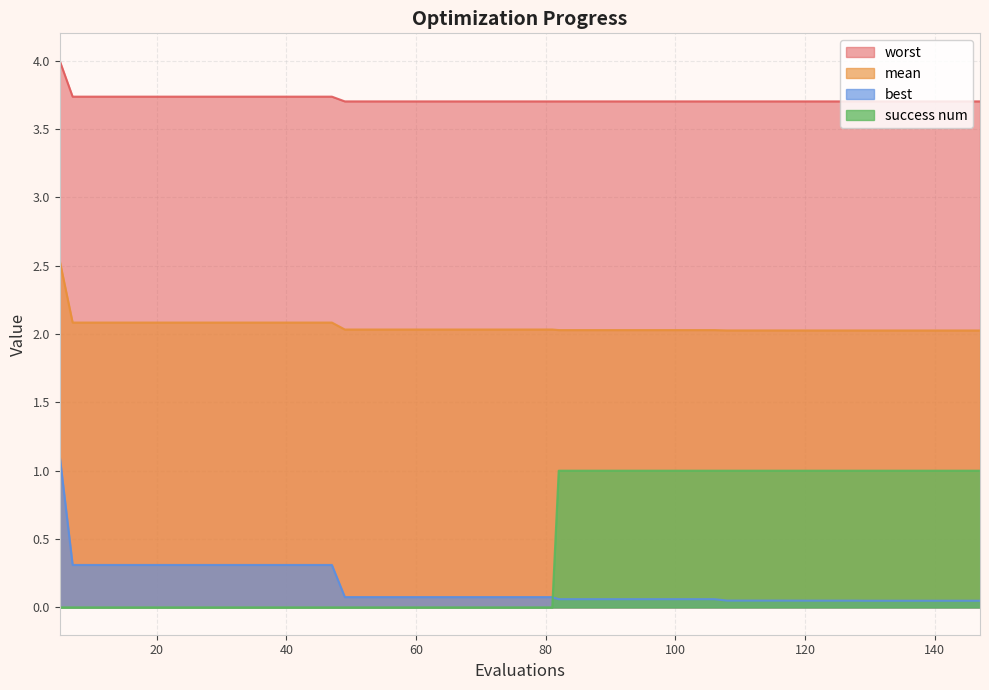

Rank the categories by mean value from highest to lowest.

5, 7, 11, 15, 19, 23, 27, 31, 35, 39, 43, 47, 49, 53, 57, 61, 65, 69, 73, 77, 81, 82, 86, 90, 94, 98, 102, 106, 108, 112, 116, 120, 124, 128, 129, 133, 137, 141, 143, 147